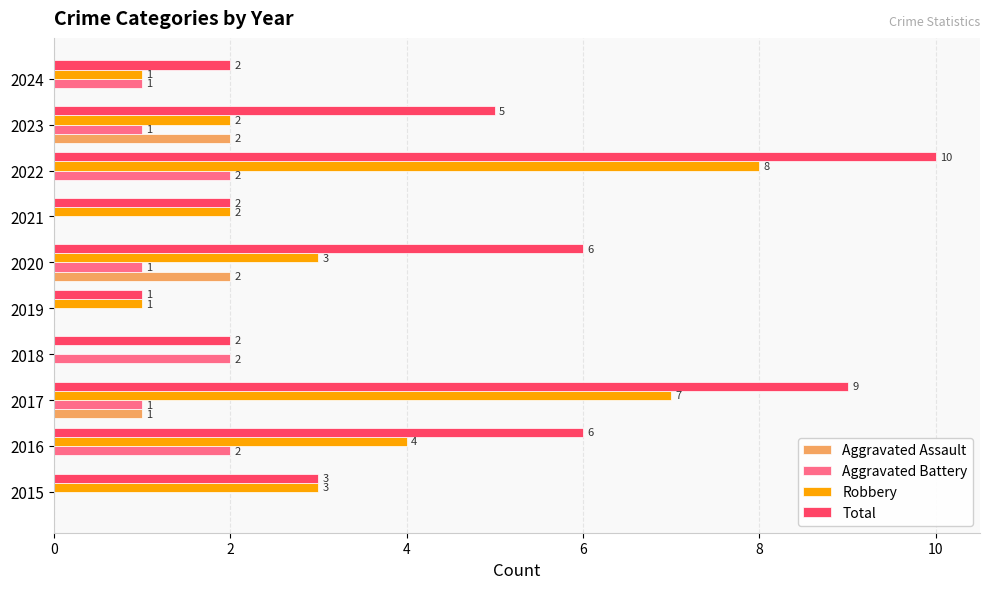

What are all the series names shown in the legend?

Aggravated Assault, Aggravated Battery, Robbery, Total